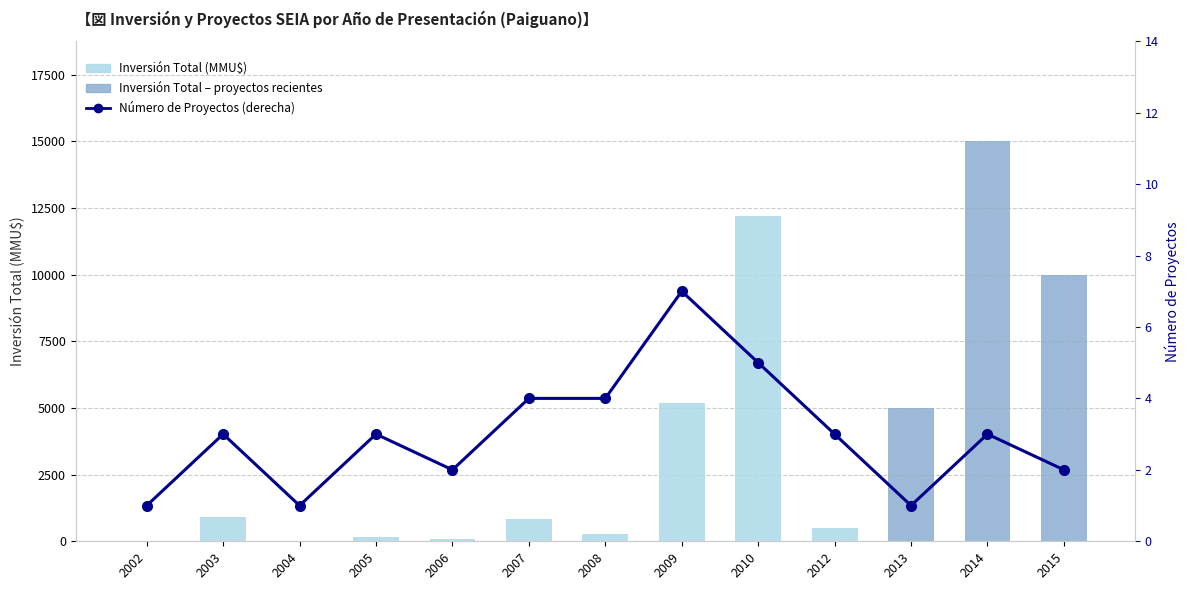

Which series has the largest range (max minus min)?

Inversión Total (MMU$)